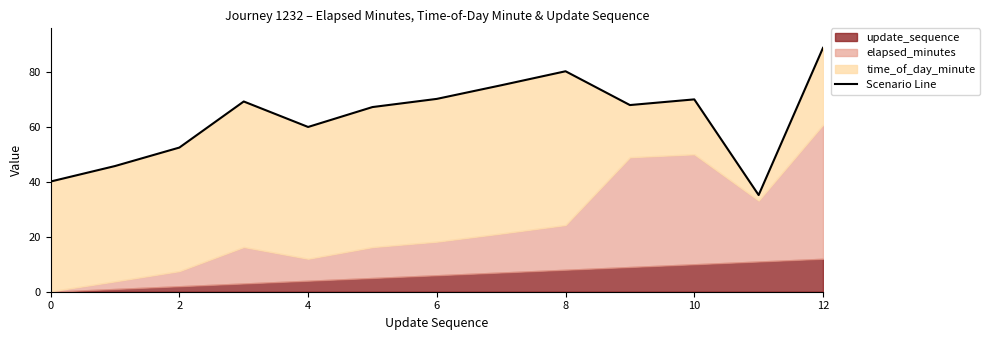

How many points are higher than both their immediate neighbors (excluding endpoints)?

3